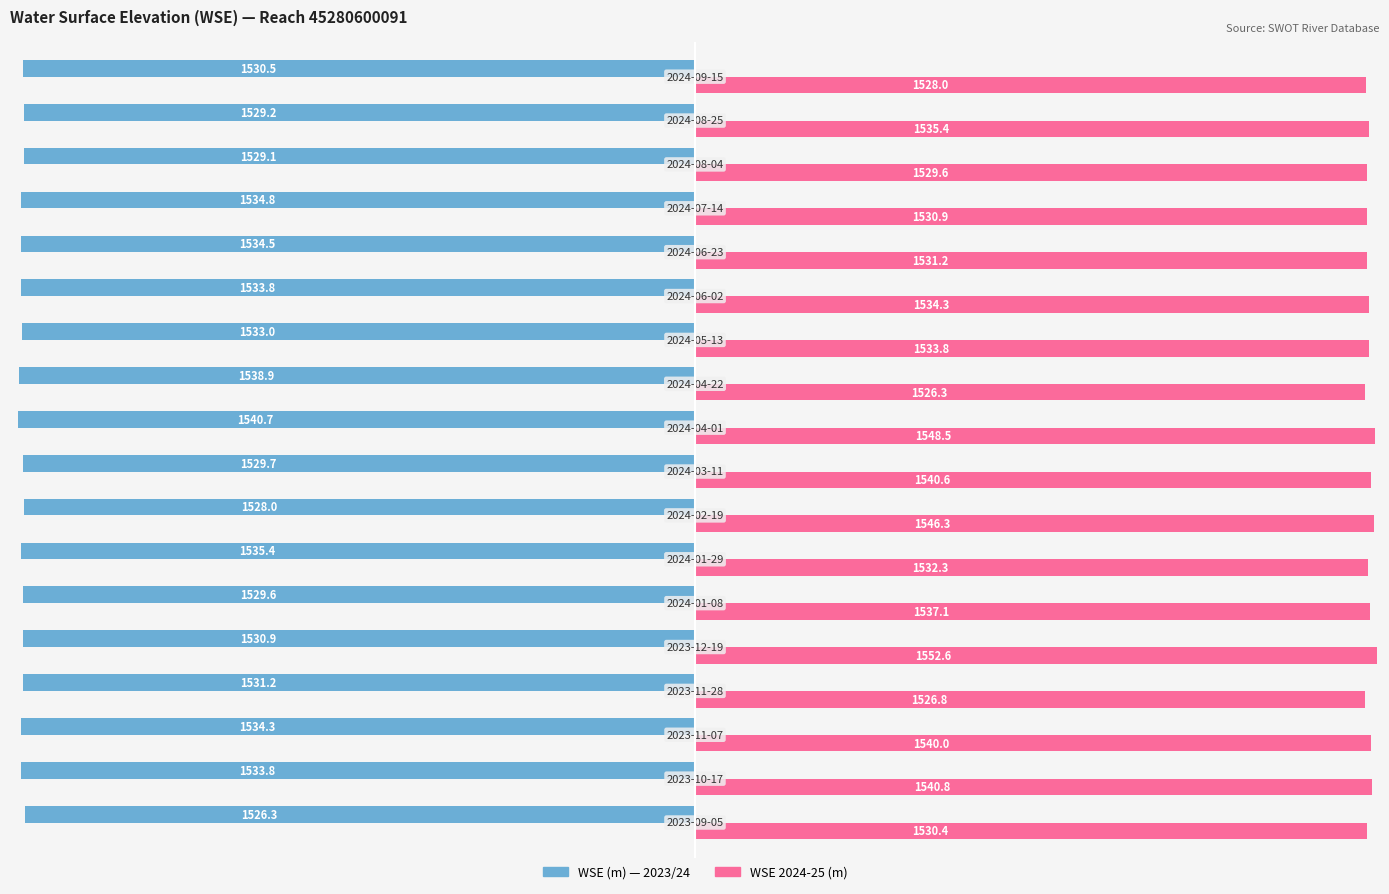

What is the maximum value for WSE 2024-25 (m)?

1552.6